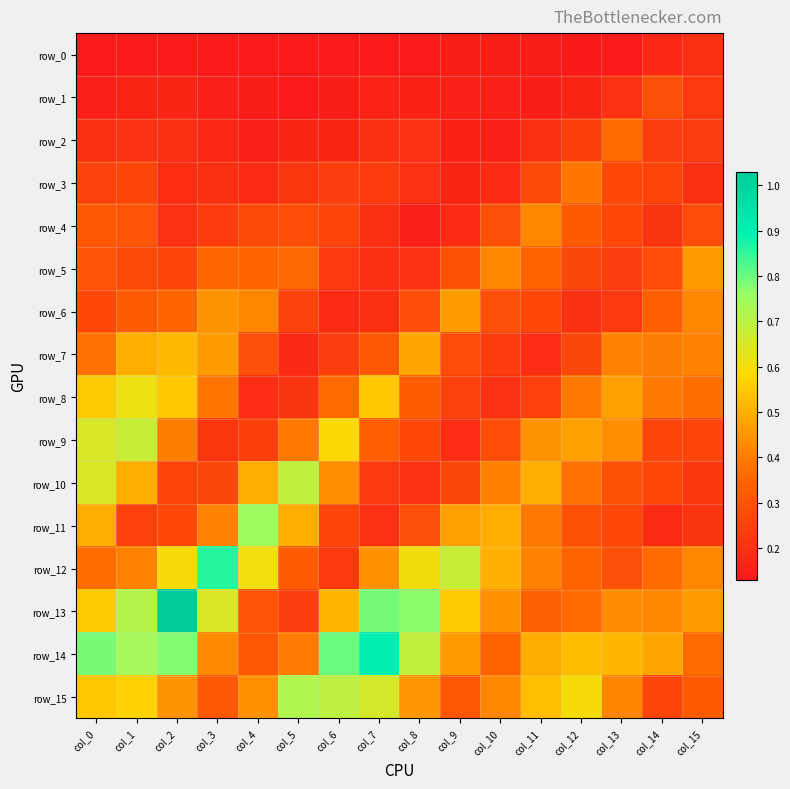

Which series changed the most between col_10 and col_13?

row_8